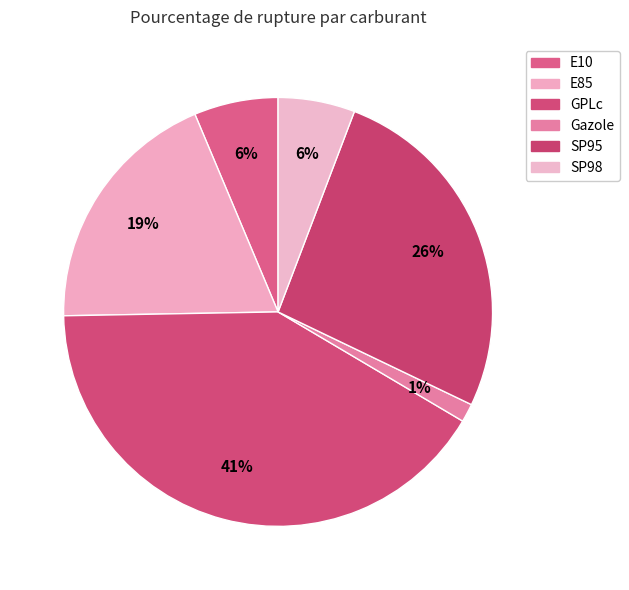

What percentage is the E85 slice, to the nearest percent?

19%